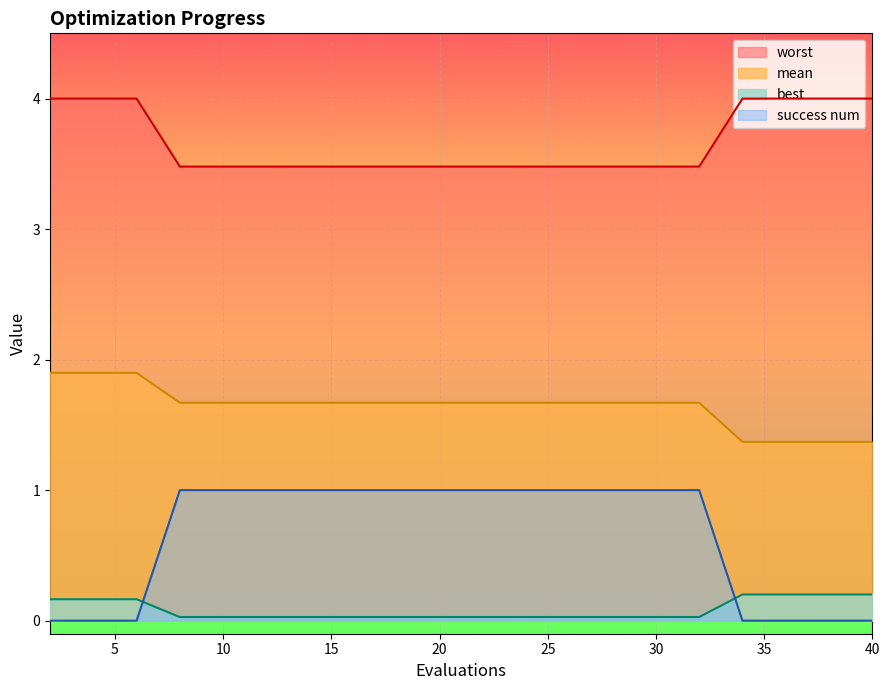

True or false: mean has more than 0 interior local peaks.

False